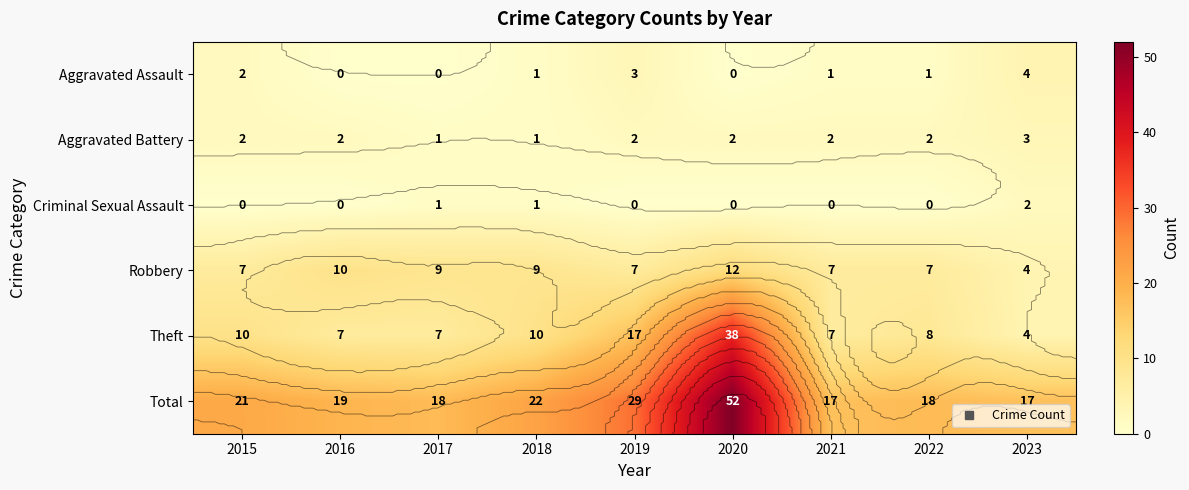

Which series changed the most between 2015 and 2019?

Total